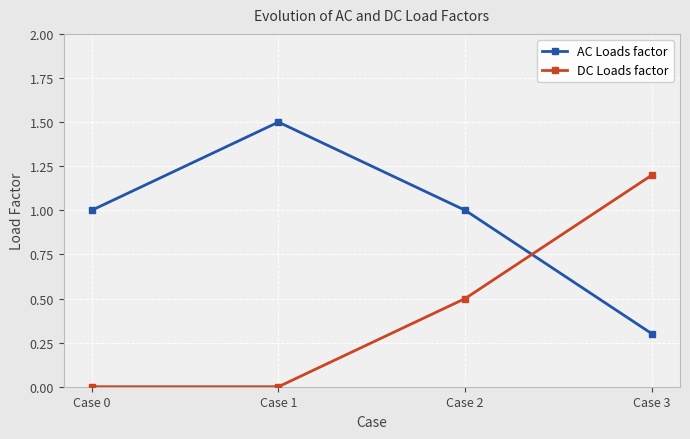

Rank the series by their average value, from lowest to highest.

DC Loads factor, AC Loads factor